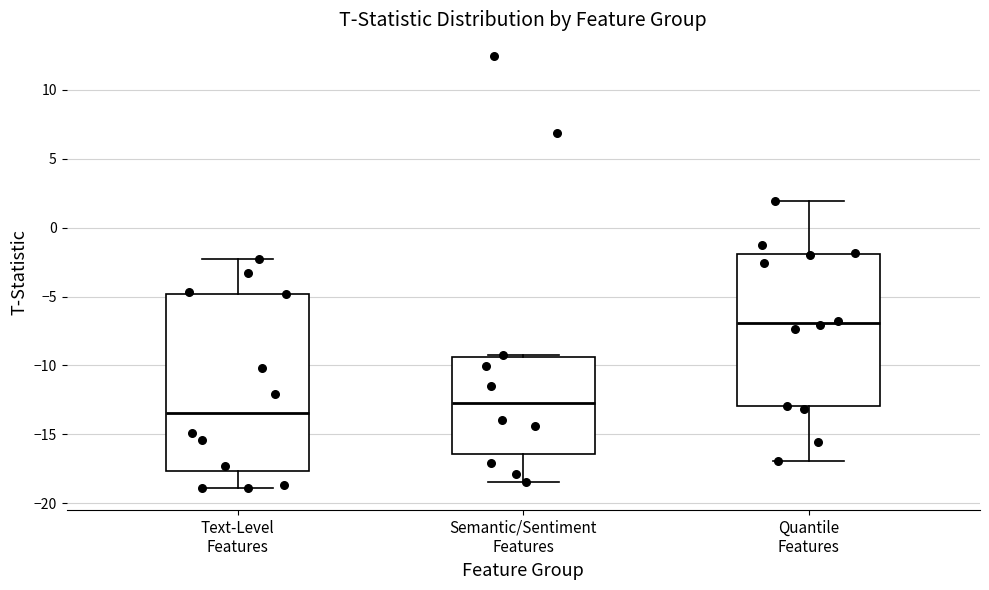

Reading left to right, transcribe this box plot: for each box, give where its median line is, the range the box spans, and where its two whiskers end, as read against the y-axis. The values are not printed on the chart, so give them approximately, as read against the axis.

Text-Level Features: median -13.5, box -17.5 to -5.0, whiskers -19.0 to -2.5
Semantic/Sentiment Features: median -12.5, box -16.5 to -9.5, whiskers -18.5 to -9.0
Quantile Features: median -7.0, box -13.0 to -2.0, whiskers -17.0 to 2.0